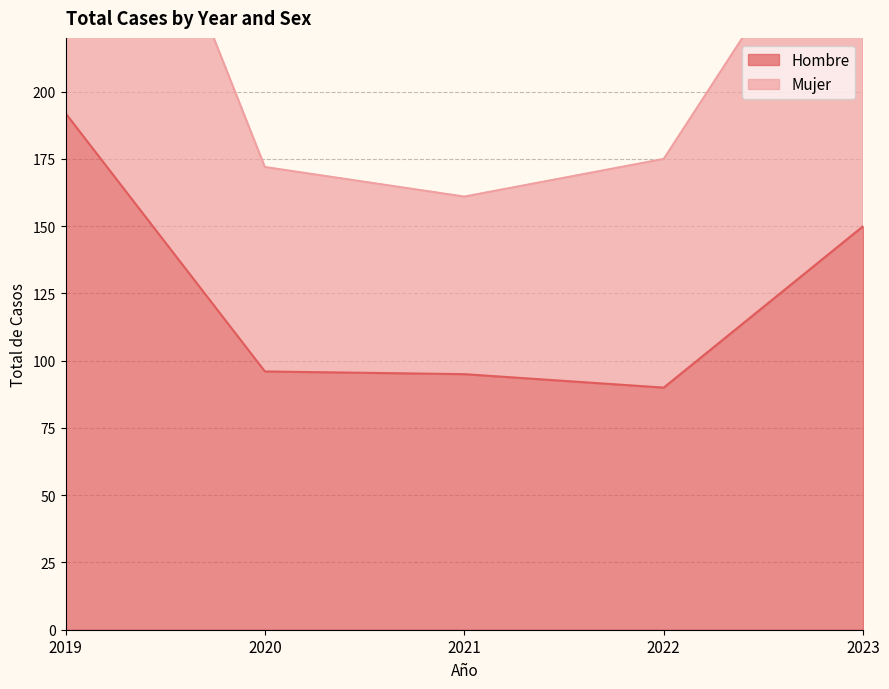

Is the value of Mujer at 2019 greater than the value of Hombre at 2021?

Yes